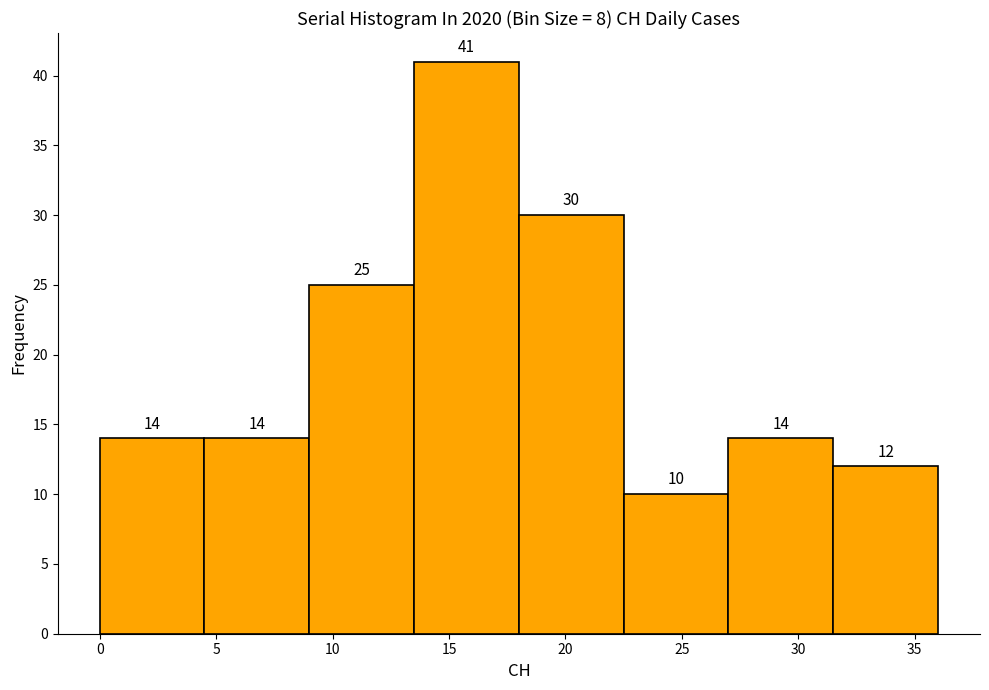

Over which range of the x-axis is the bar tallest?

13.5 to 18.0